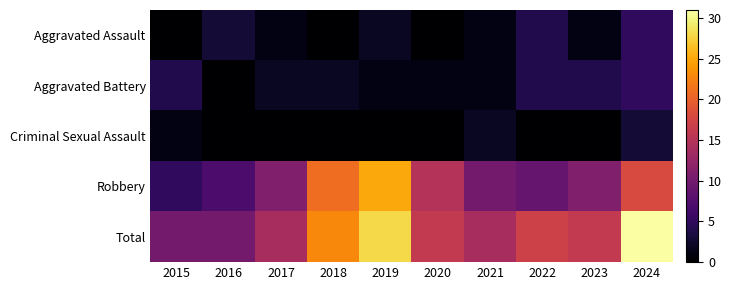

Which series has the widest spread of values?

Total